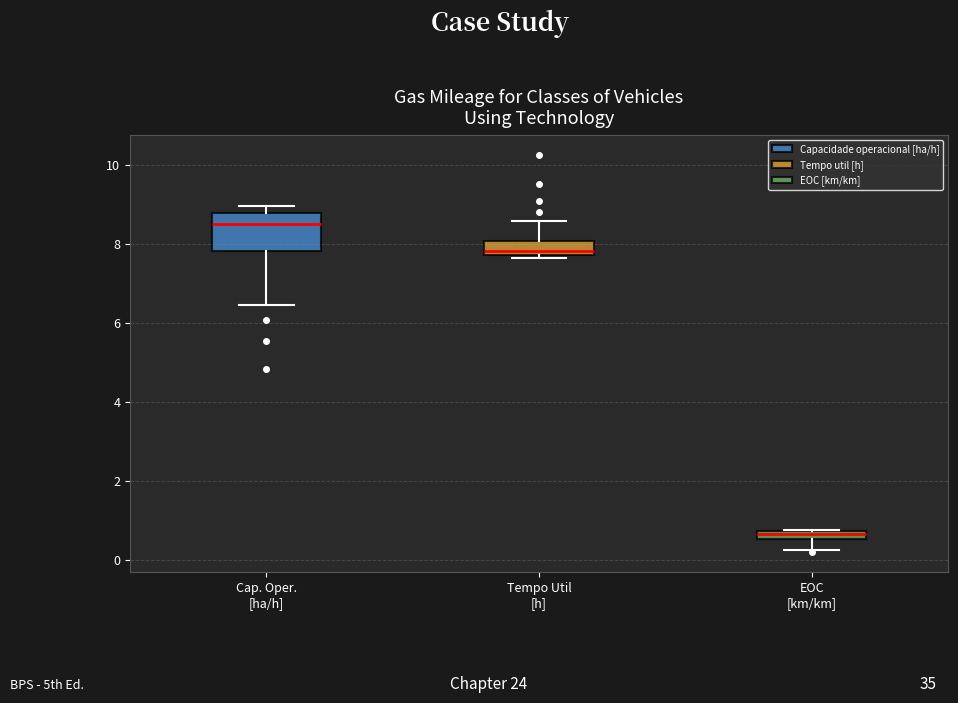

Comparing the boxes themselves (not the whiskers), which one is the tallest?

Cap. Oper. [ha/h]